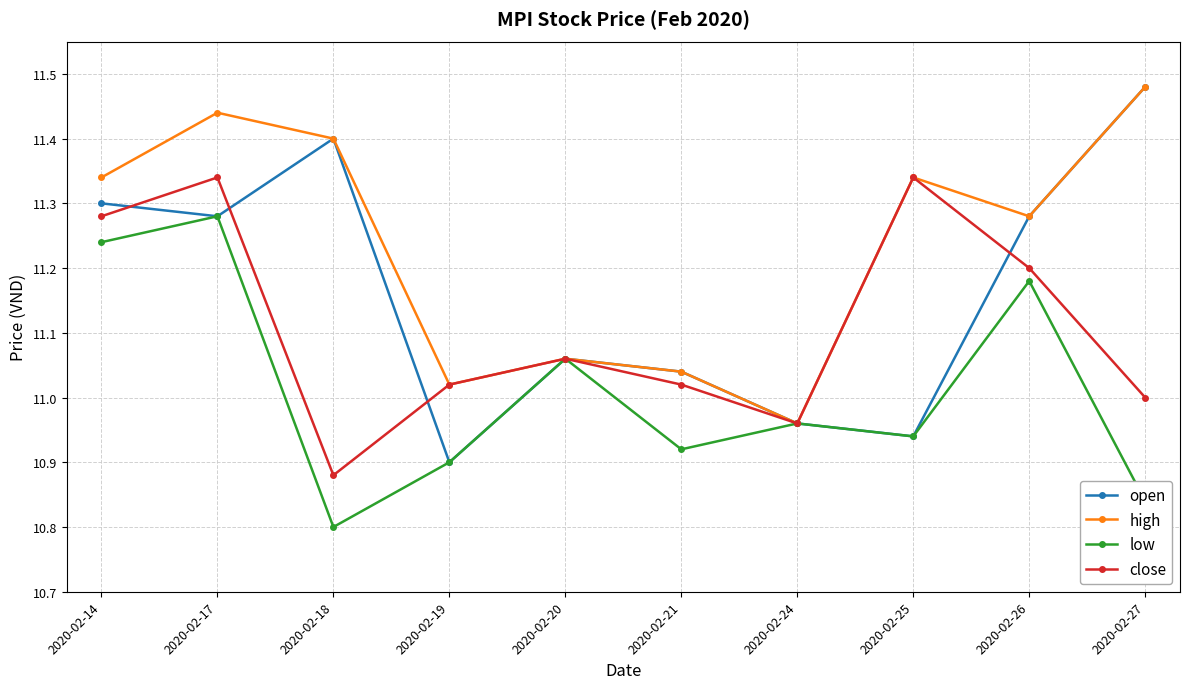

Is it true that open equals 4.4 at 2020-02-25?

False